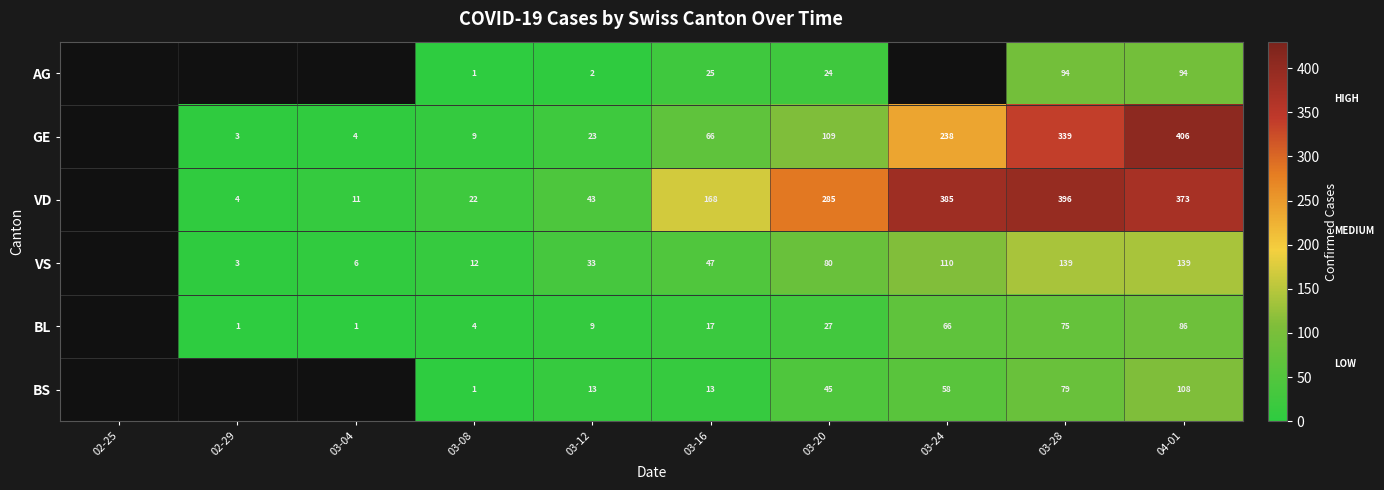

Is it true that VD equals 617 at 04-01?

False